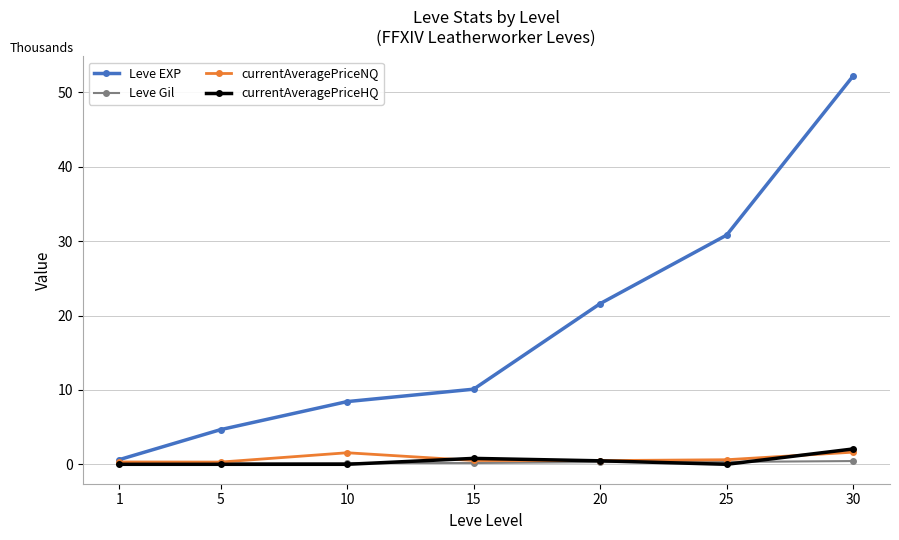

Between which two adjacent categories do Leve Gil and currentAveragePriceHQ first intersect?

10 and 15